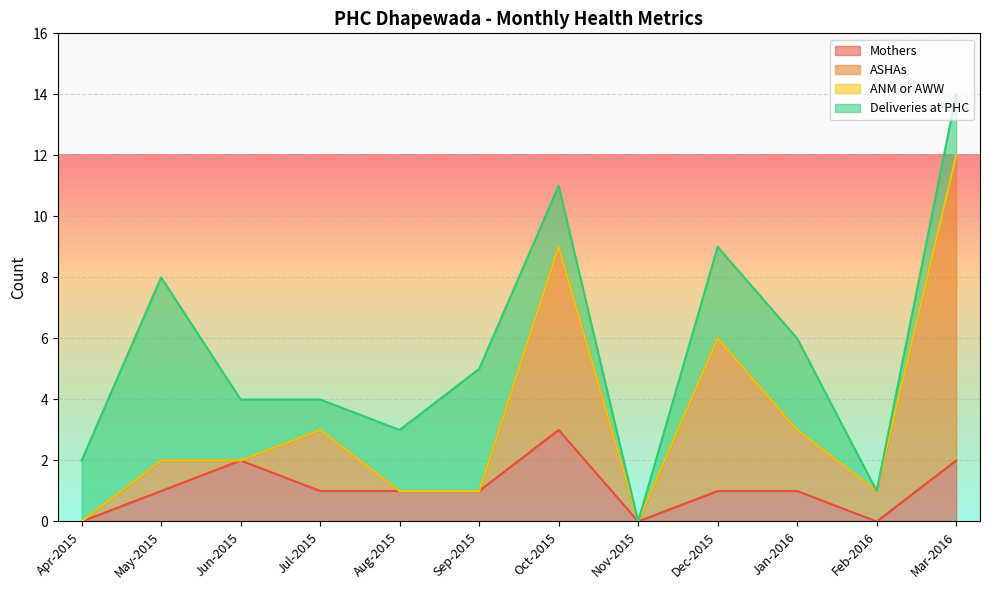

Is it true that Mothers equals 2 at Jun-2015?

True